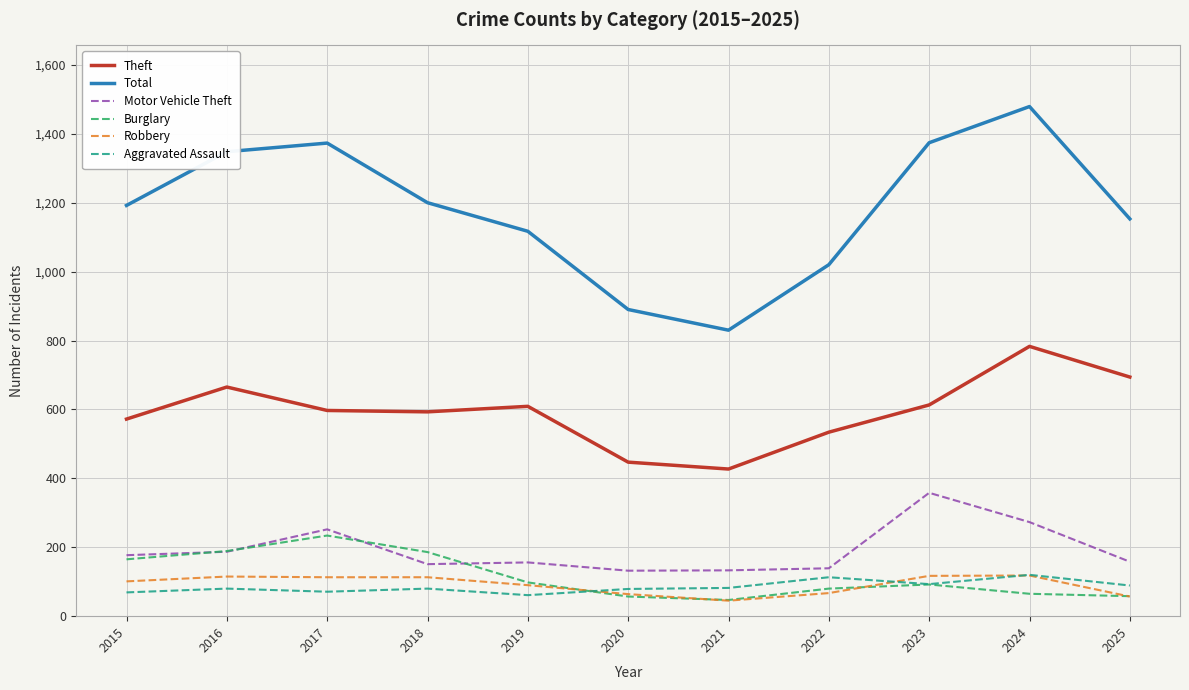

What is the minimum value shown in the chart?

45